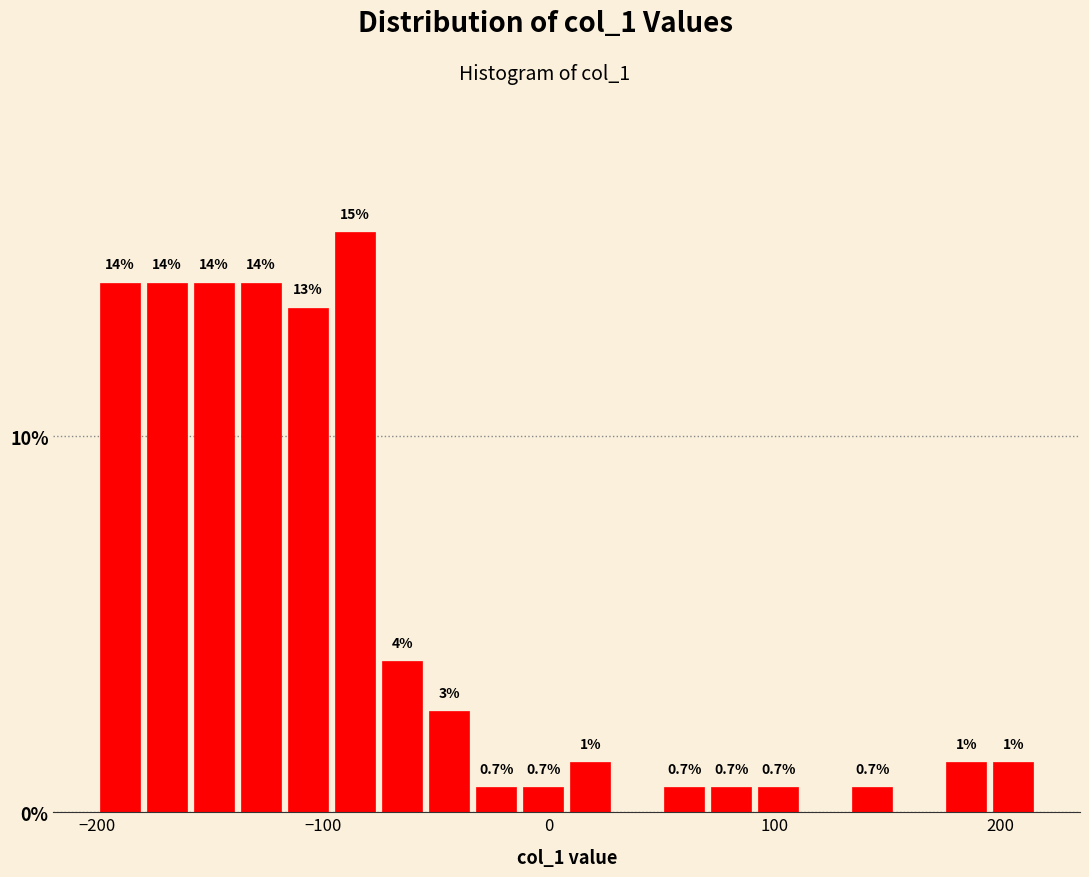

Around what value on the x-axis is the tallest bar? Give the approximate position of its centre, as read against the axis.

-90